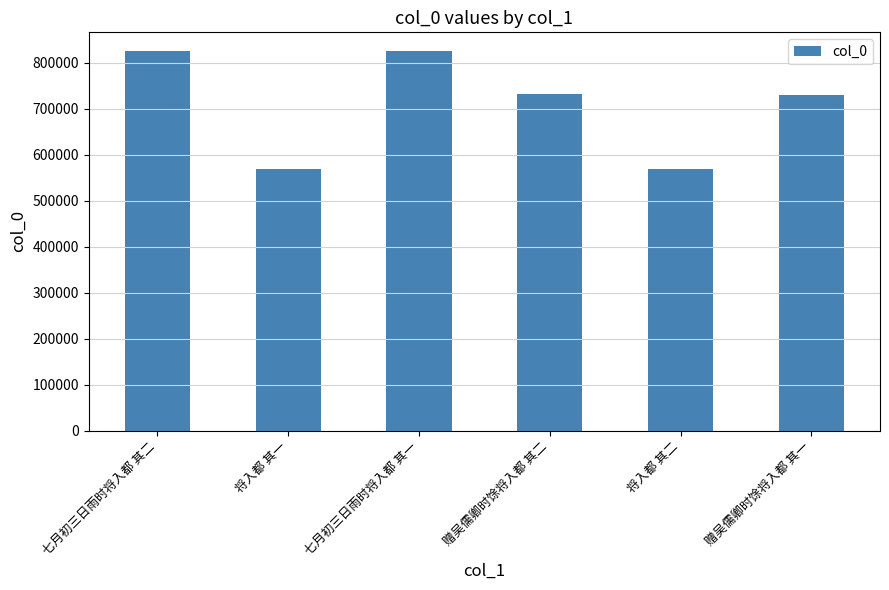

What is the smallest value displayed?

568126